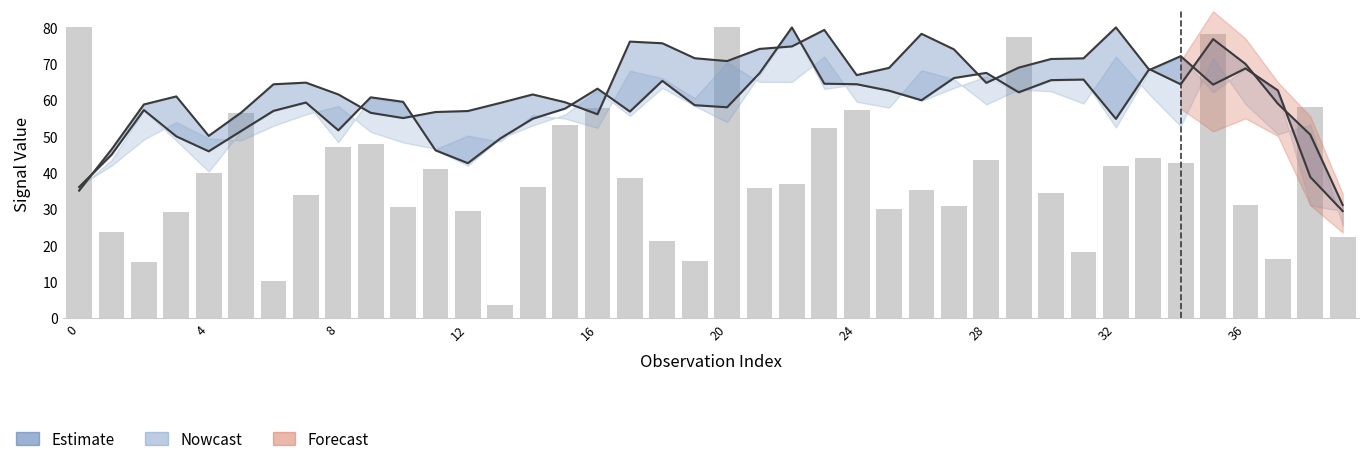

What is the label of the 28th bar from the right?

12